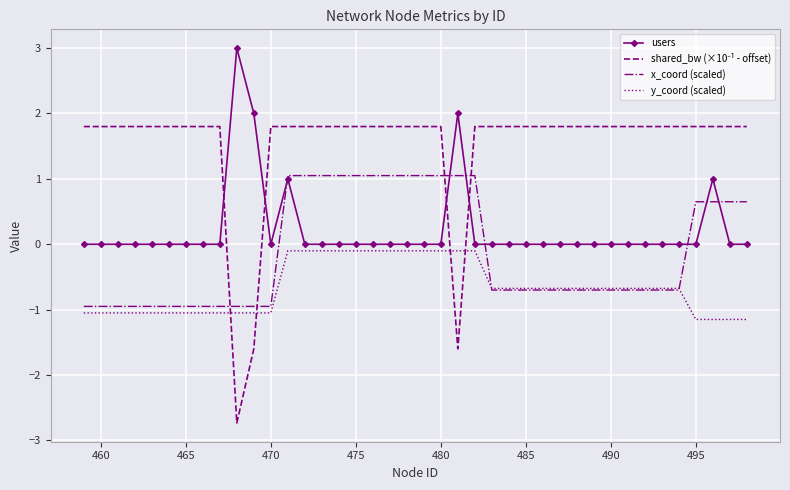

What is the maximum value shown in the chart?

3.0